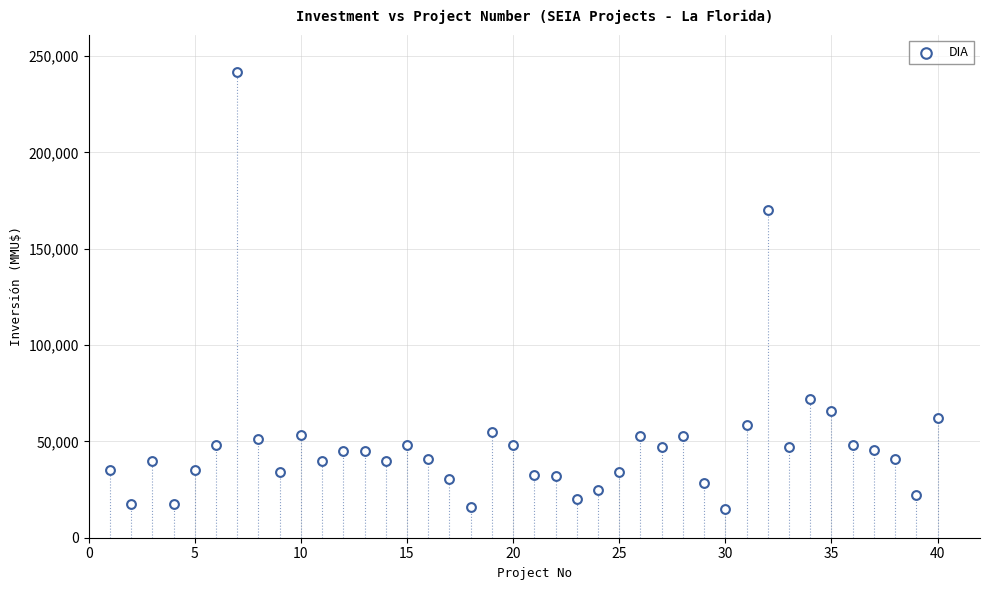

What Y value in the scatter plot is closest to 128304?

170000